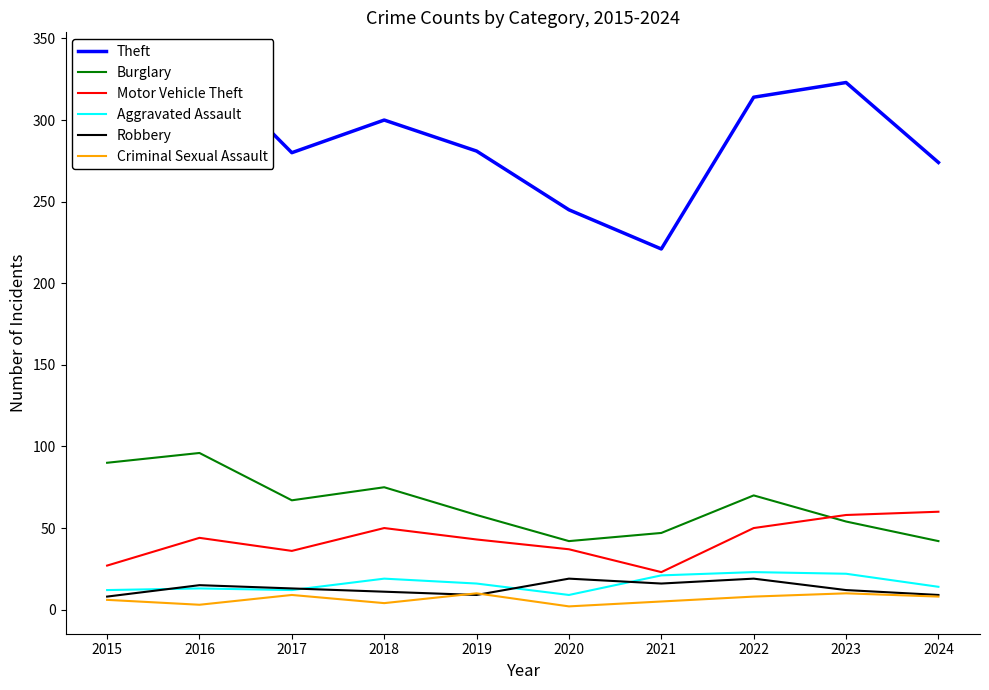

Which series has the largest total across all categories?

Theft